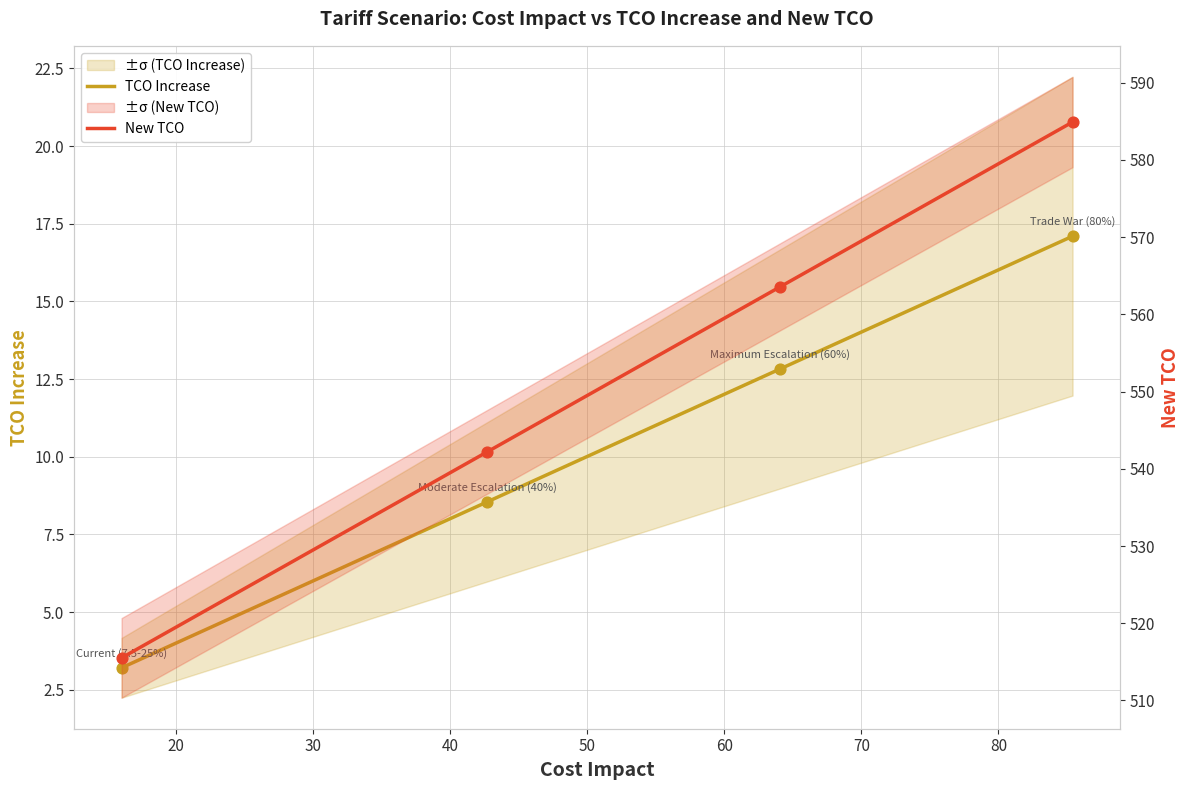

Which series has the largest total across all categories?

New TCO